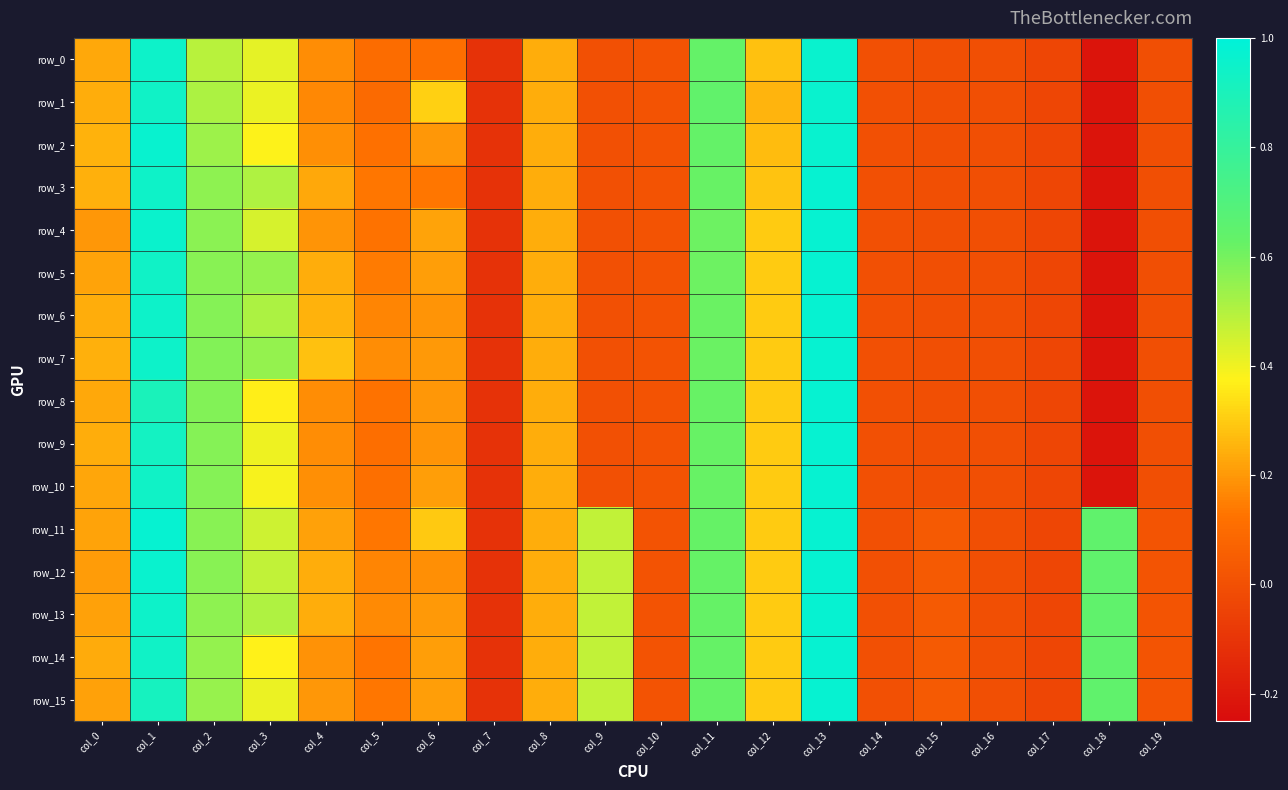

Rank the series at col_17 from highest to lowest value.

row_0, row_1, row_2, row_3, row_4, row_5, row_6, row_7, row_8, row_9, row_10, row_11, row_12, row_13, row_14, row_15